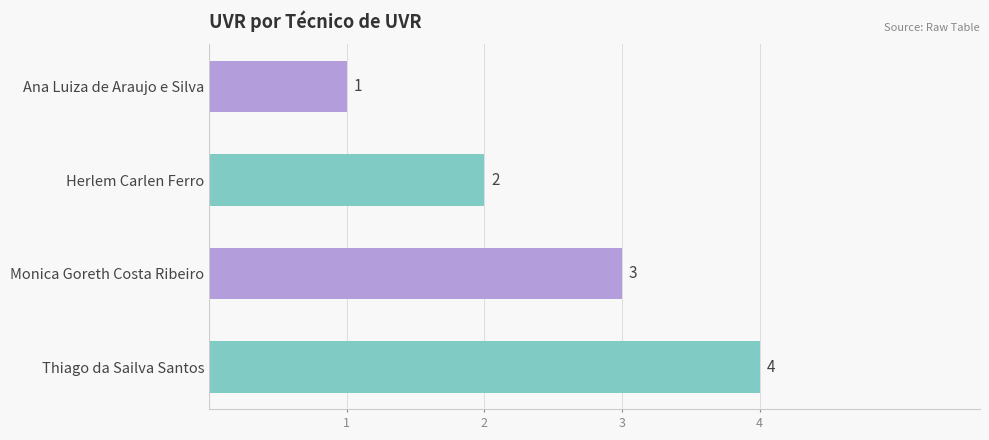

Which label corresponds to the largest value in the chart?

Thiago da Sailva Santos